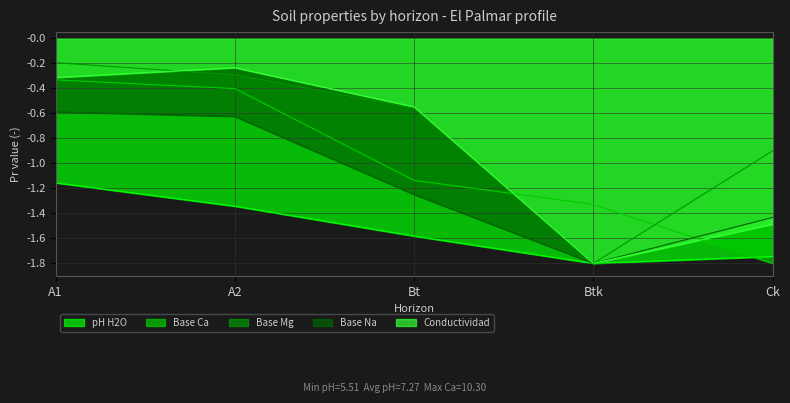

True or false: Base Mg and Base Ca intersect in this chart.

True